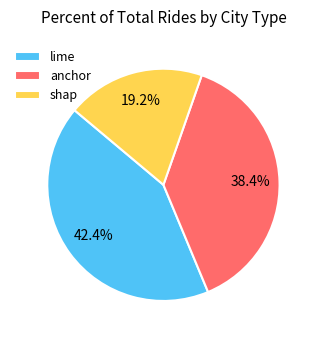

How many slices are in this pie chart?

3